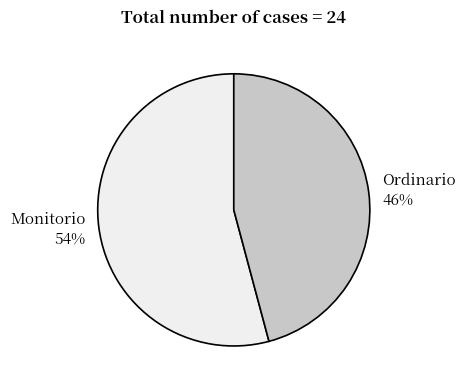

To the nearest percent, what portion does Ordinario represent?

46%